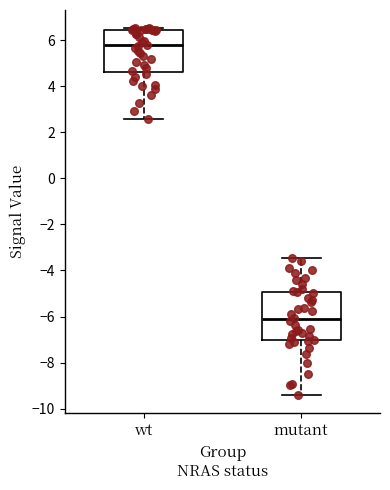

Which box's median line is the lowest?

mutant